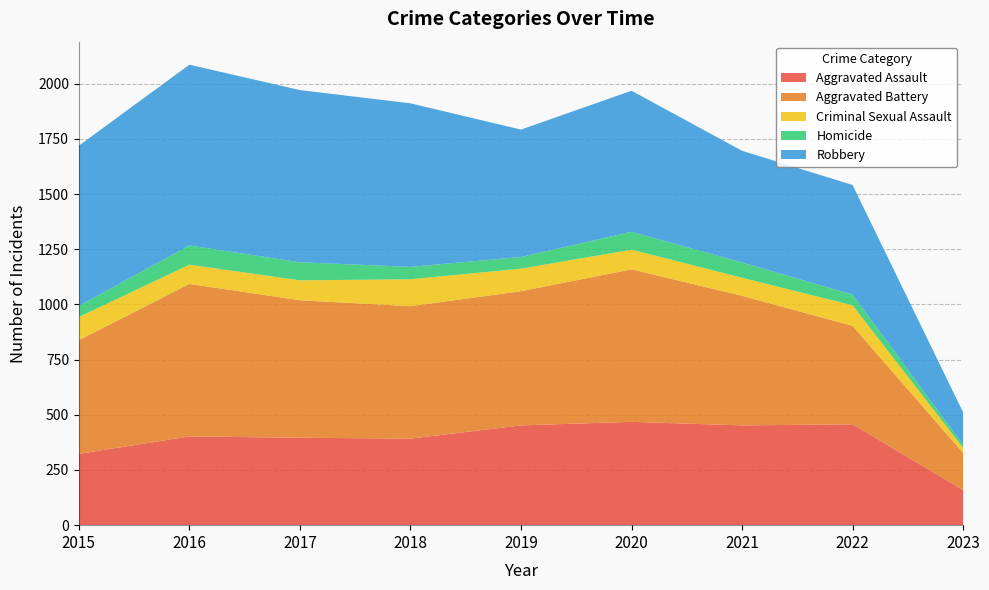

Reading left to right, what are all the values shown in this chart?

Aggravated Assault: 323	402	396	392	452	468	452	457	159
Aggravated Battery: 515	691	623	600	608	691	587	446	168
Criminal Sexual Assault: 105	87	90	122	102	89	82	93	23
Homicide: 50	87	82	56	53	81	69	48	14
Robbery: 726	819	780	741	577	639	506	497	147